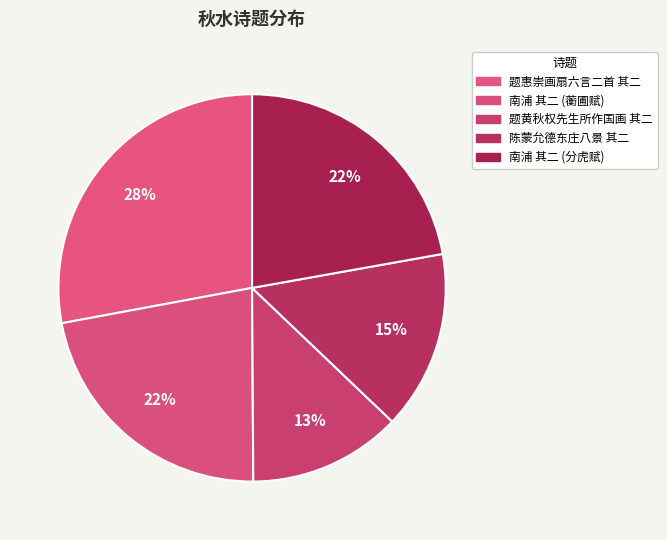

Rank the categories by value from lowest to highest.

题黄秋权先生所作国画十幅 其二 《秋水共长天一色》, 陈蒙允德东庄八景 其二 秋水亭, 南浦 其二 秋水，用碧山乐府韵，同蘅圃赋, 南浦 其二 秋水，叠前韵，同分虎赋, 题惠崇画扇六言二首 其二 秋水芦雁